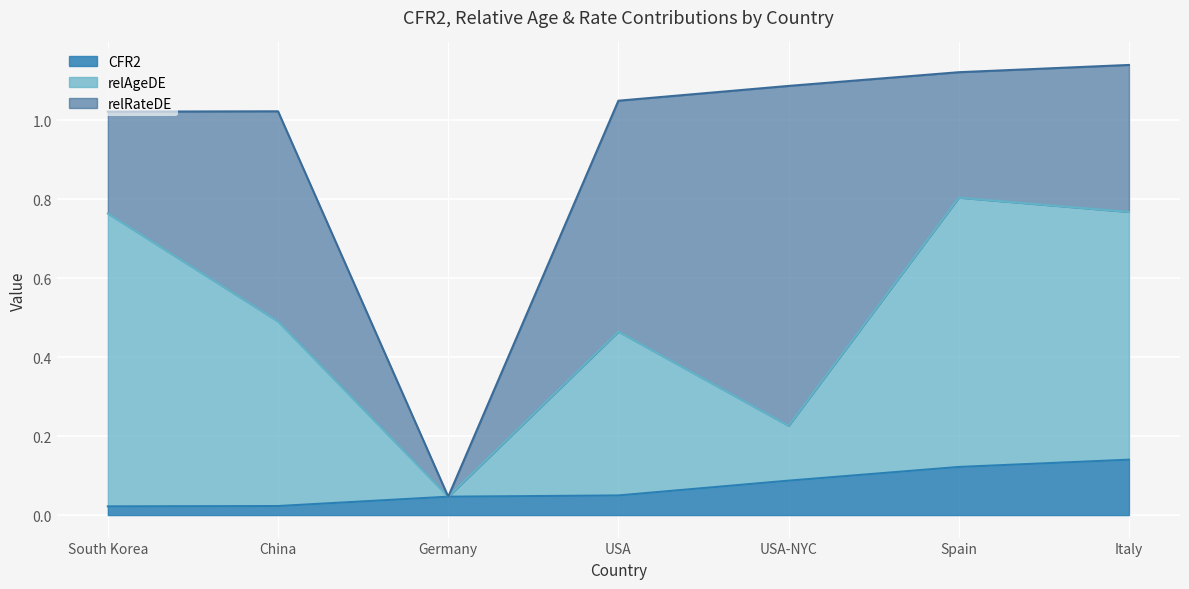

Does the chart display data point markers on the line(s)?

No